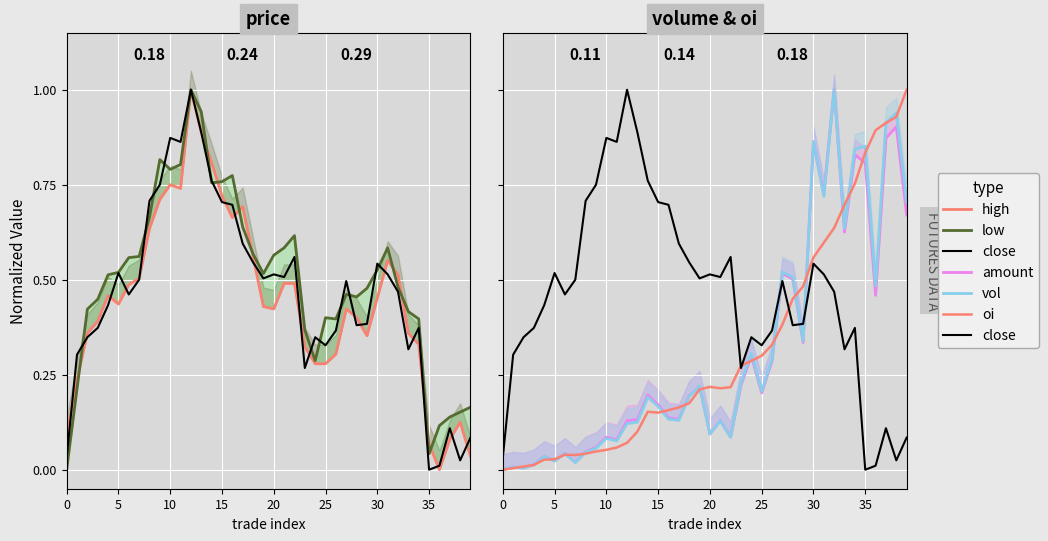

At how many categories does at least one series exceed 0?

40